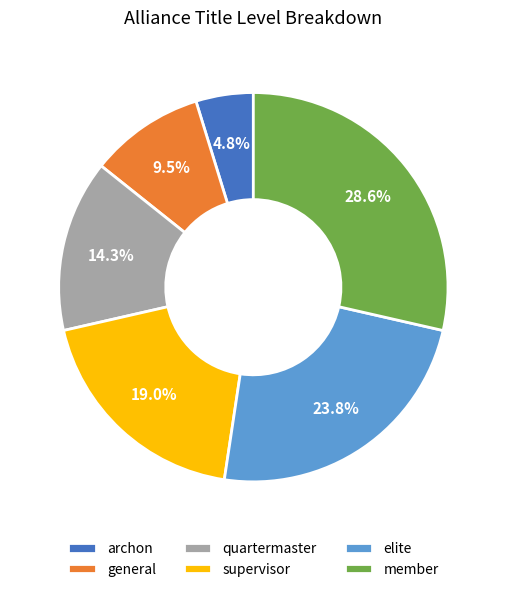

Do elite and member together represent more than half of the pie?

Yes